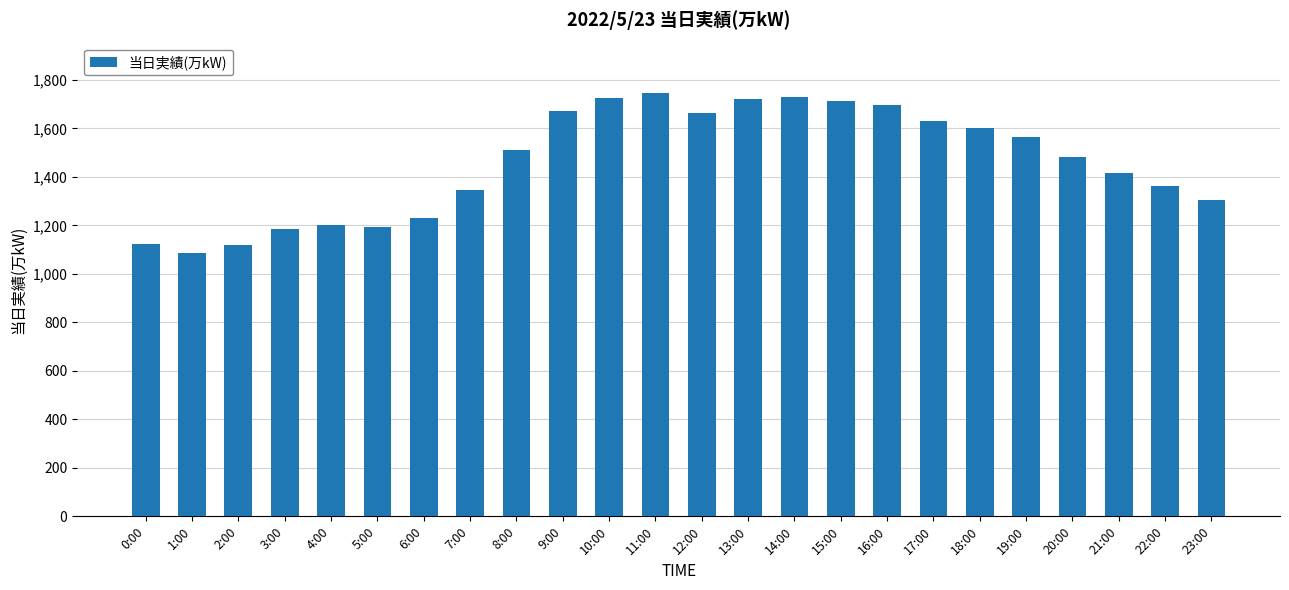

What is the average value?

1459